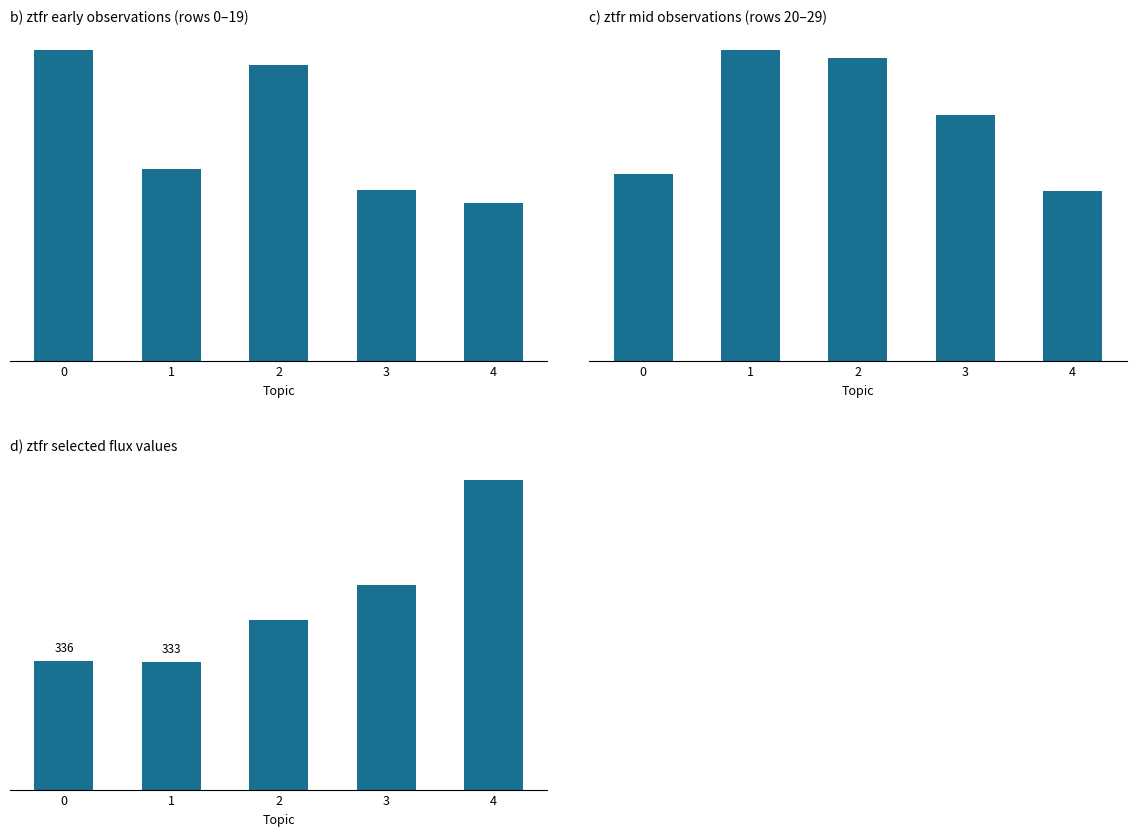

How many values exceed 441?

3